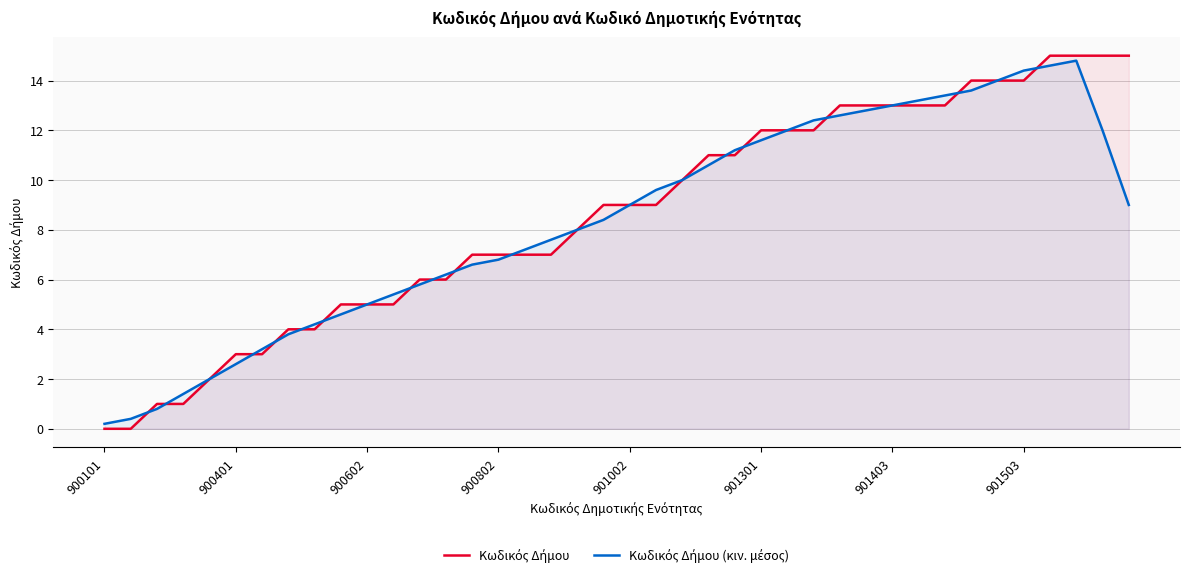

What is the maximum value shown in the chart?

15.0